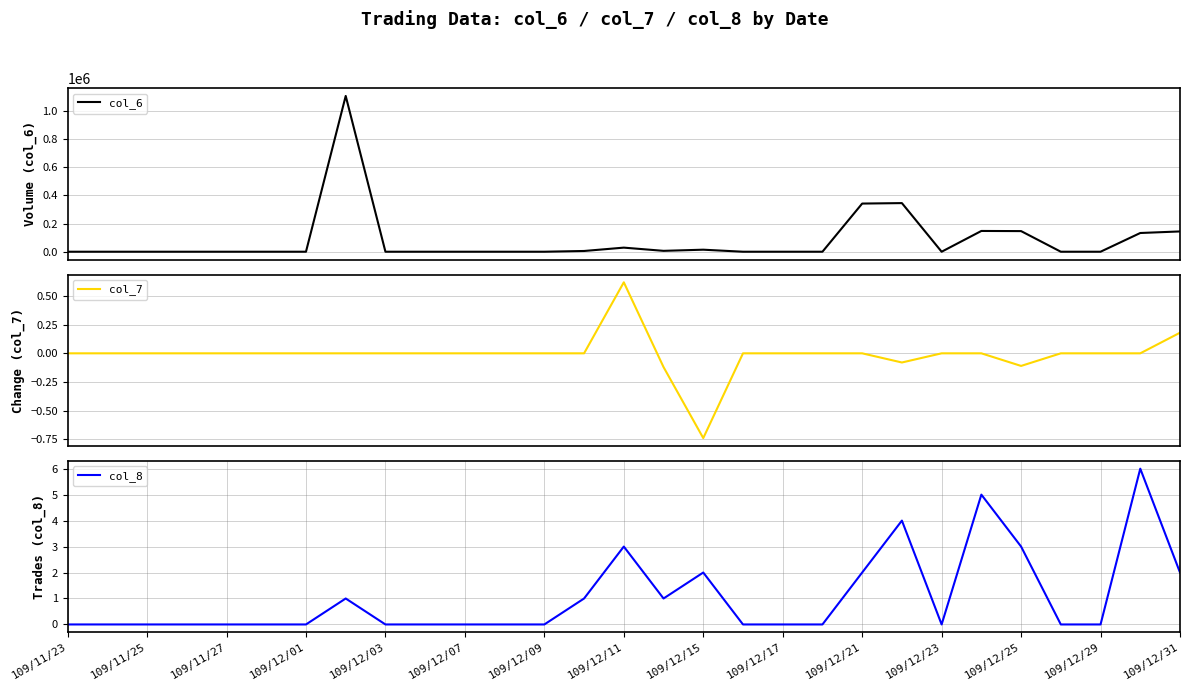

In col_8, how many points are higher than both neighbors (excluding endpoints)?

6